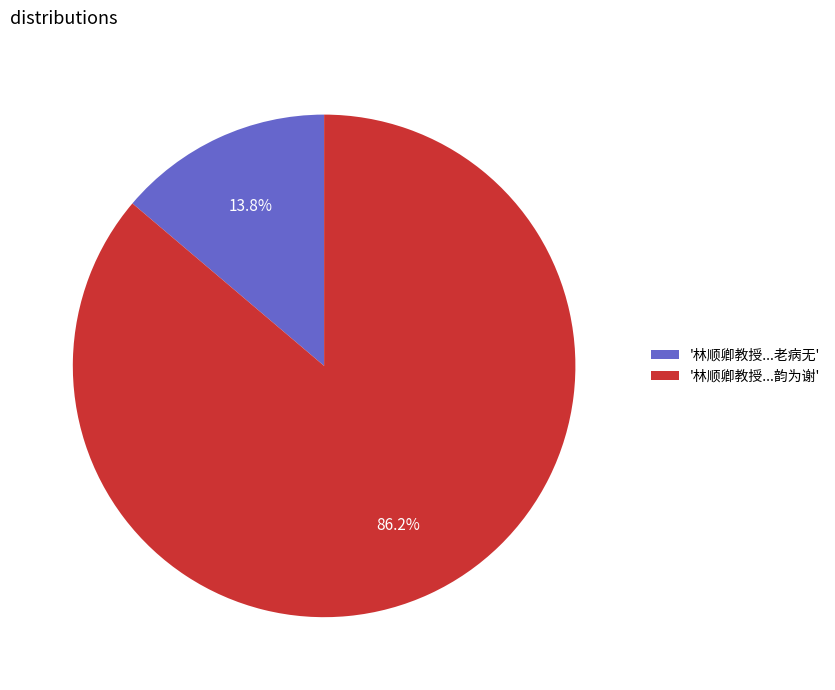

What percentage is NOT represented by '林顺卿教授...韵为谢'?

13.8%